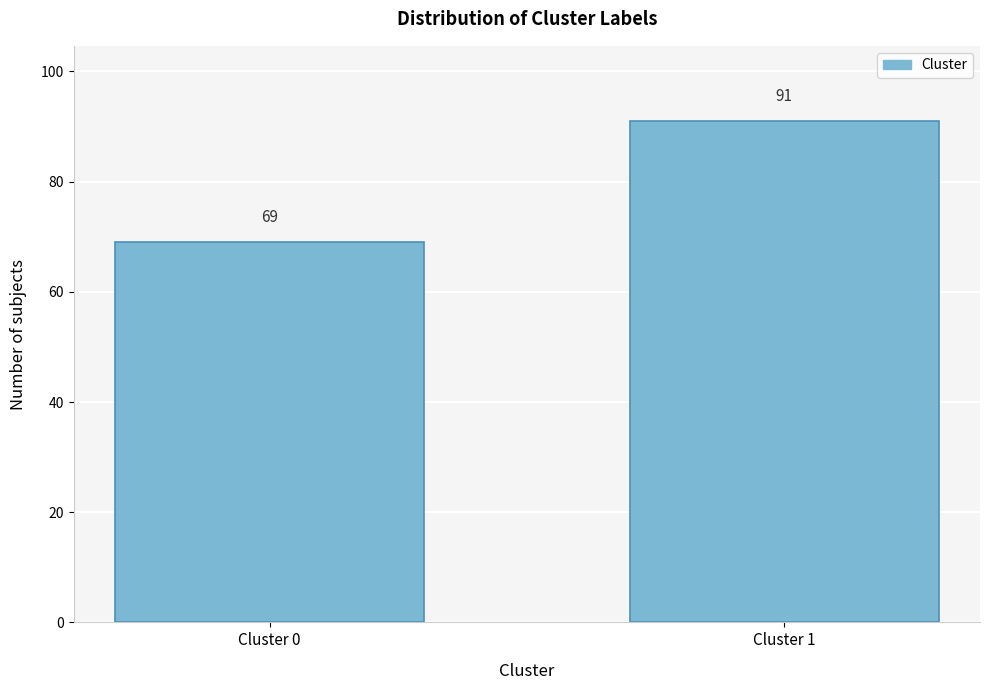

Reading left to right, list all the values displayed in this chart.

Cluster 0=69	Cluster 1=91